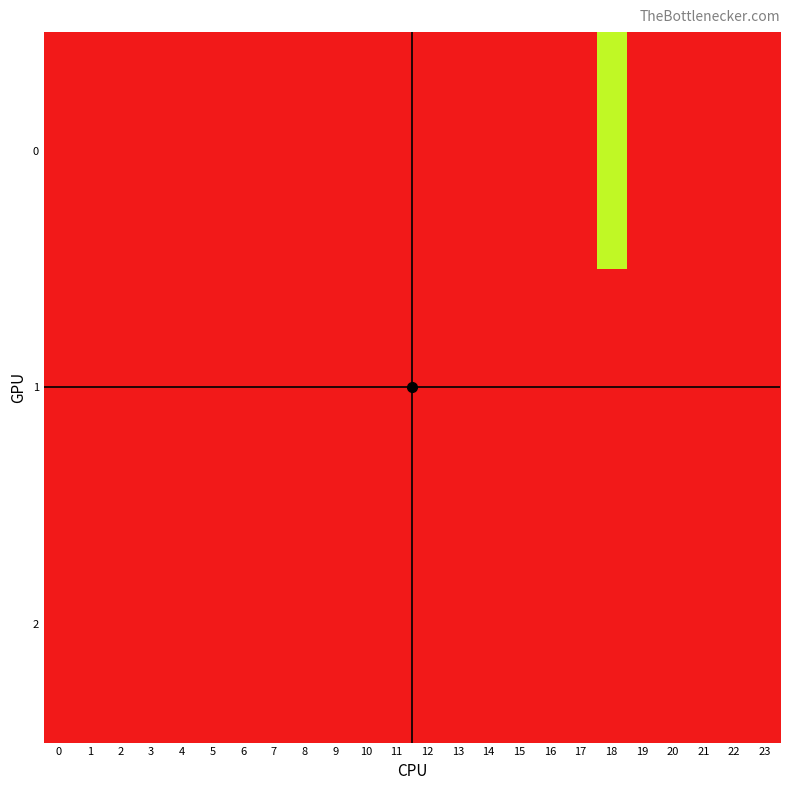

Reading right to left, extract all data points from this chart.

0: 23=0.0	22=0.0	21=0.0	20=0.0	19=0.0	18=0.7	17=0.0	16=0.0	15=0.0	14=0.0	13=0.0	12=0.0	11=0.0	10=0.0	9=0.0	8=0.0	7=0.0	6=0.0	5=0.0	4=0.0	3=0.0	2=0.0	1=0.0	0=0.0
1: 23=0.0	22=0.0	21=0.0	20=0.0	19=0.0	18=0.0	17=0.0	16=0.0	15=0.0	14=0.0	13=0.0	12=0.0	11=0.0	10=0.0	9=0.0	8=0.0	7=0.0	6=0.0	5=0.0	4=0.0	3=0.0	2=0.0	1=0.0	0=0.0
2: 23=0.0	22=0.0	21=0.0	20=0.0	19=0.0	18=0.0	17=0.0	16=0.0	15=0.0	14=0.0	13=0.0	12=0.0	11=0.0	10=0.0	9=0.0	8=0.0	7=0.0	6=0.0	5=0.0	4=0.0	3=0.0	2=0.0	1=0.0	0=0.0